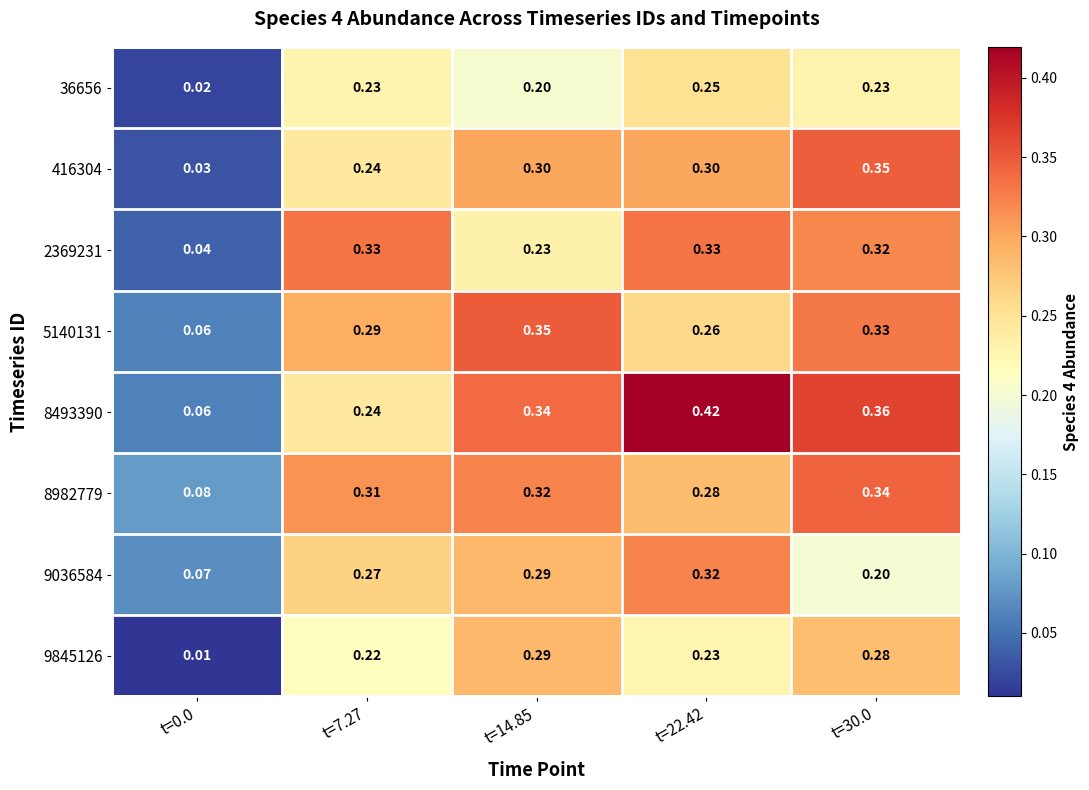

Is the value of 8982779 at t=14.85 greater than the value of 9845126 at t=7.27?

Yes